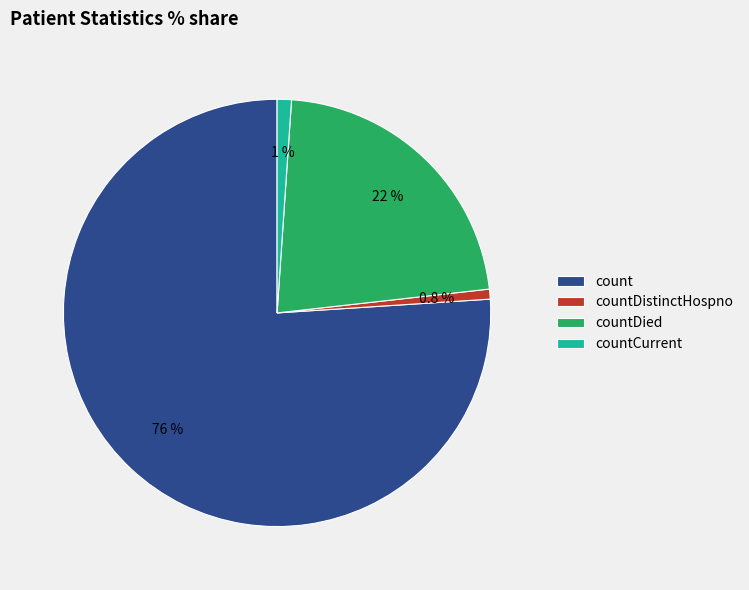

Between count and countDistinctHospno, which is larger?

count